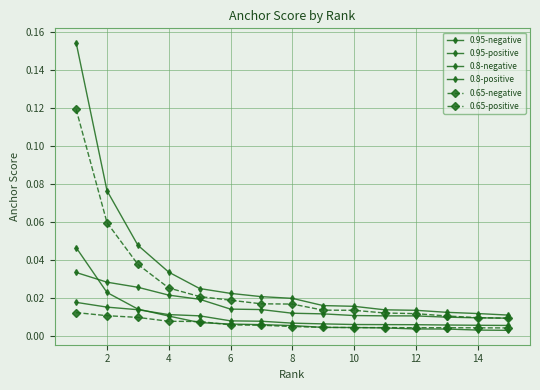

Count the number of data series in this chart.

6